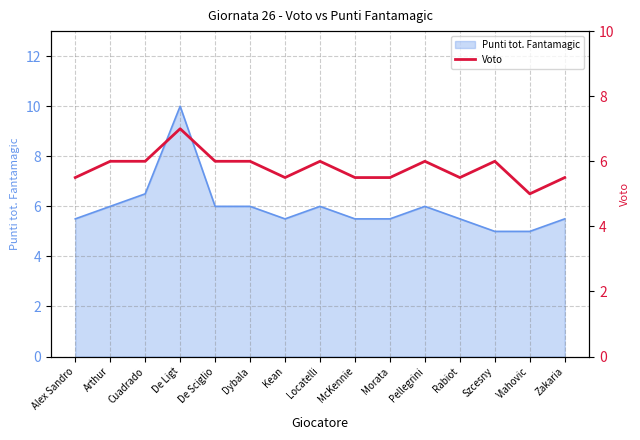

How many lines are shown in the chart?

1